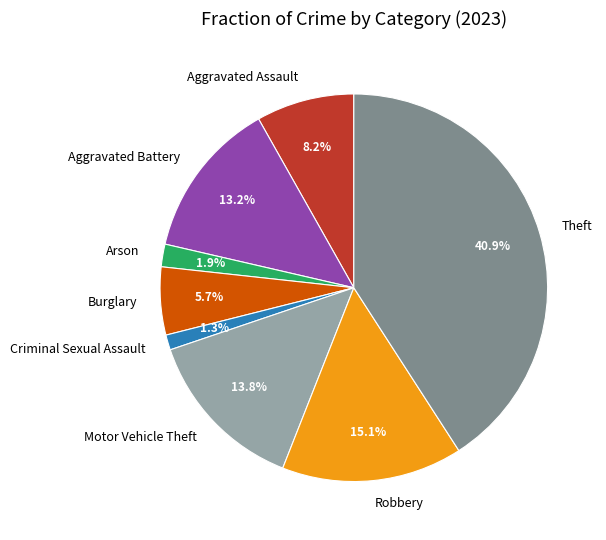

Which slice is the smallest?

Criminal Sexual Assault